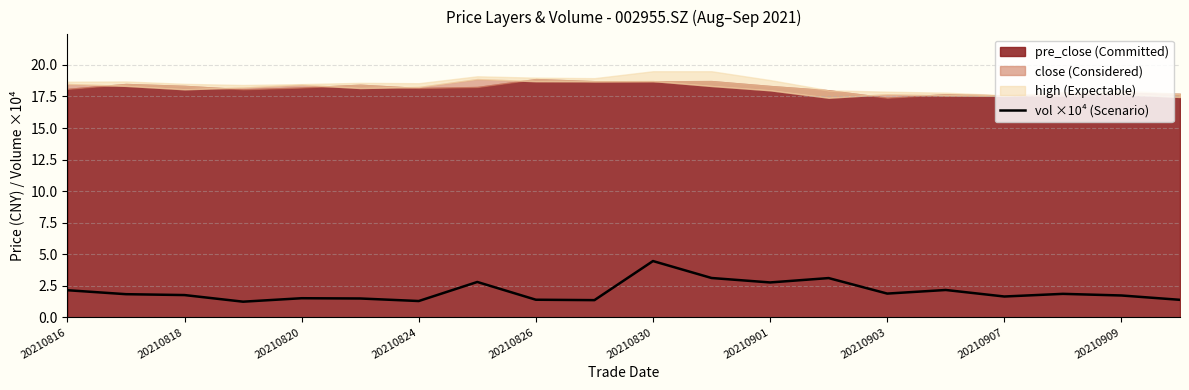

How many points are higher than both their immediate neighbors (excluding endpoints)?

6